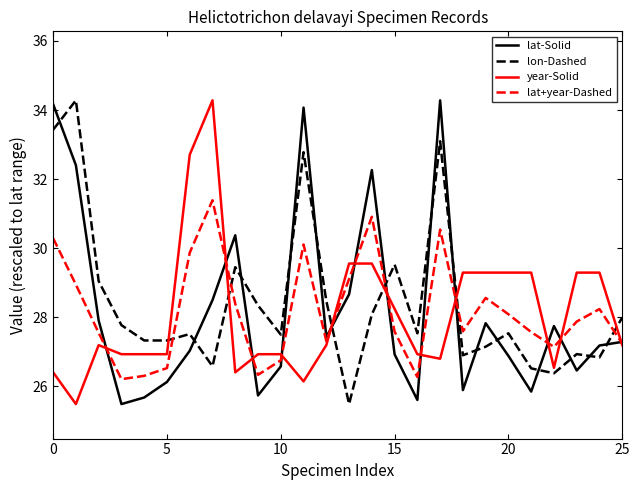

How many times do lon-Dashed and lat-Solid cross each other?

15